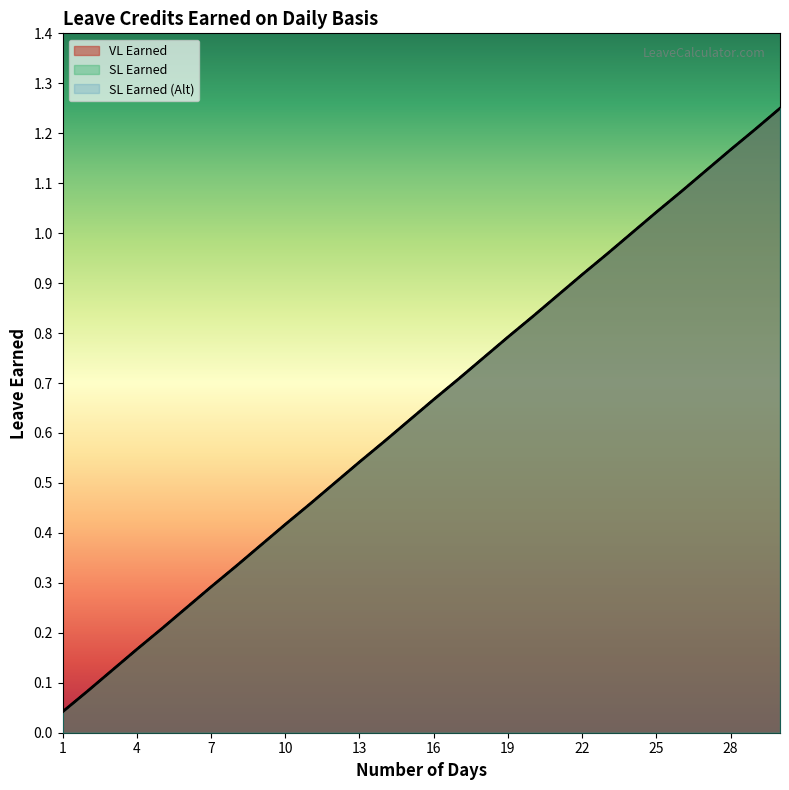

What is the value of the SL Earned (Alt) point at the 28th from the left?

1.2